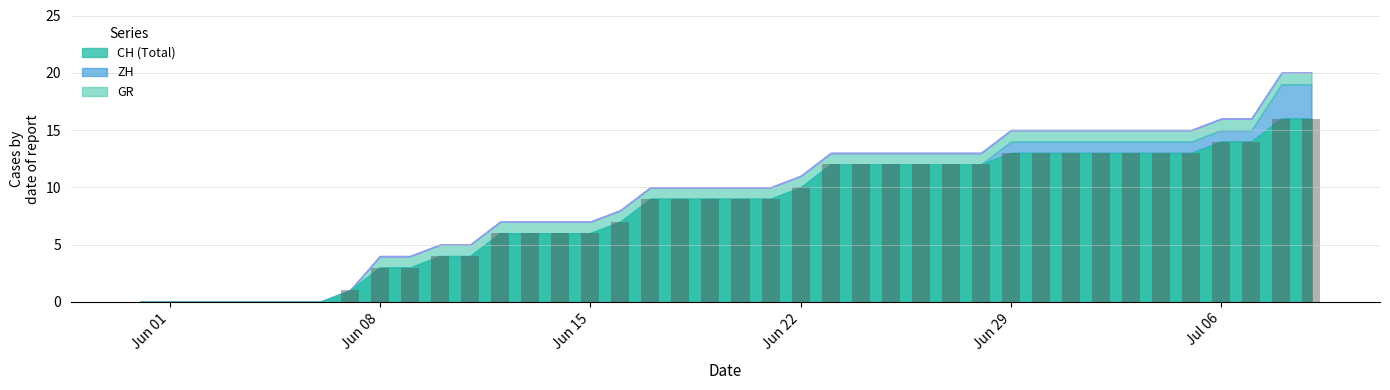

What is the maximum value shown in the chart?

16